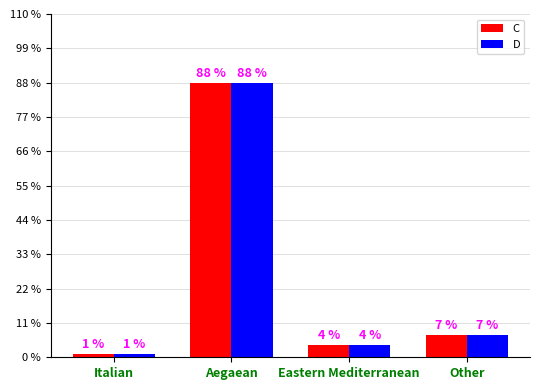

What are all the series names shown in the legend?

C, D